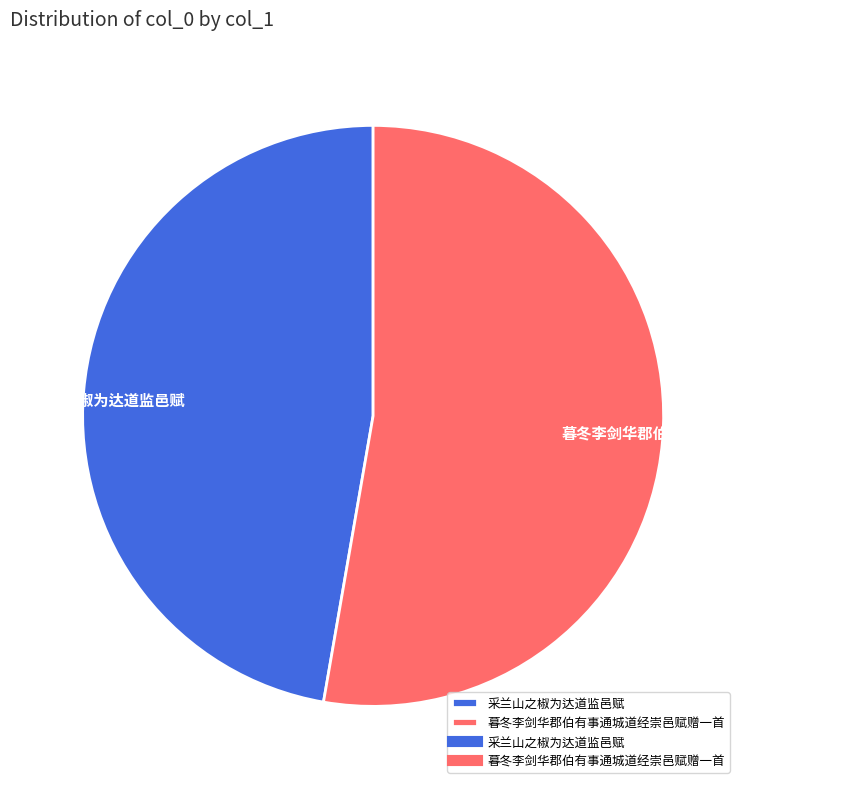

Approximately how many times larger is the value at 采兰山之椒为达道监邑赋 compared to 暮冬李剑华郡伯有事通城道经崇邑赋赠一首?

0.9